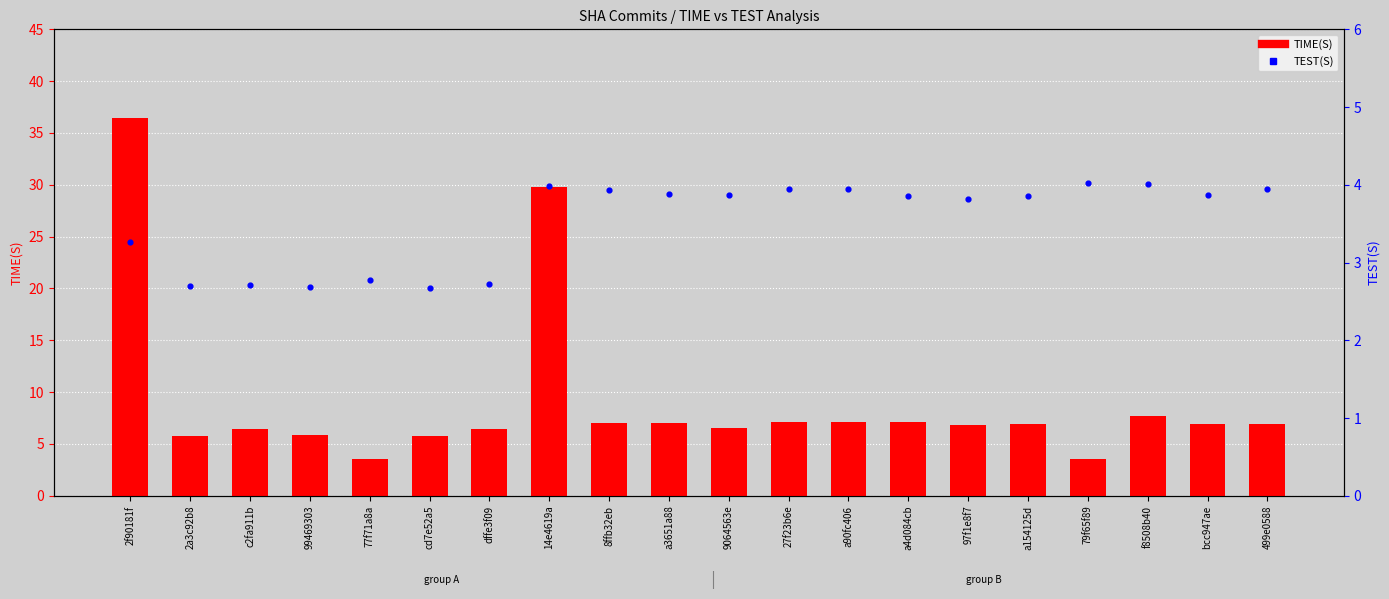

Which series reaches the minimum Y coordinate?

TEST(S)